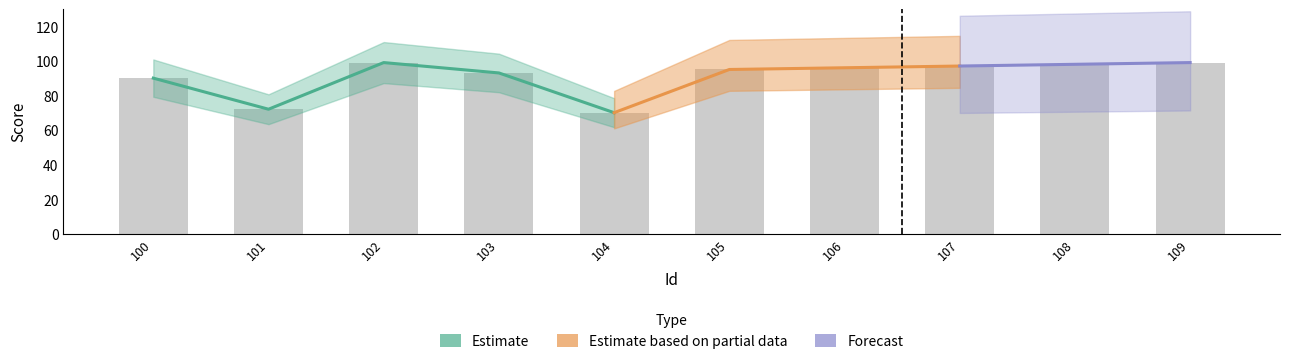

How many bars are there in total?

10